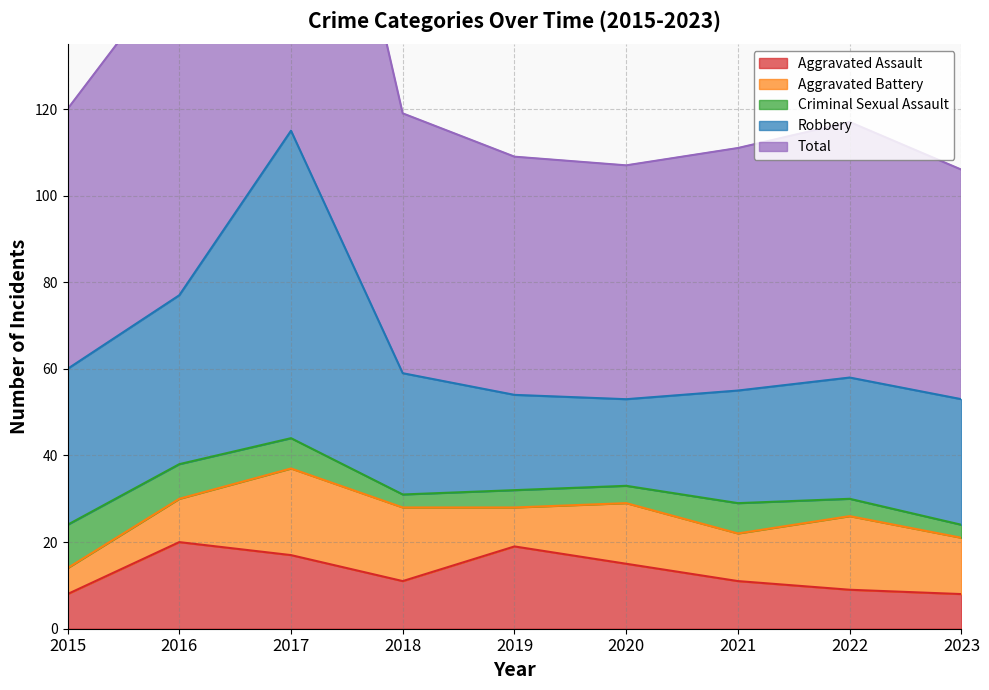

At which label is Criminal Sexual Assault closest to 6?

2017